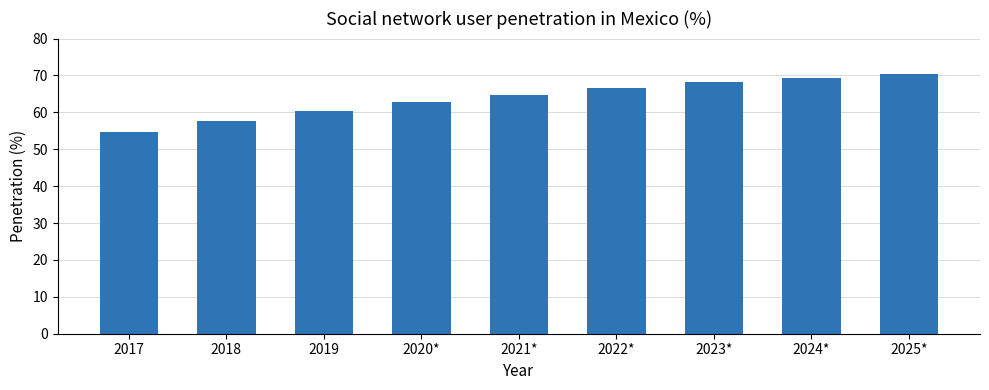

What is the ratio of the value at 2024* to the value at 2019?

1.1